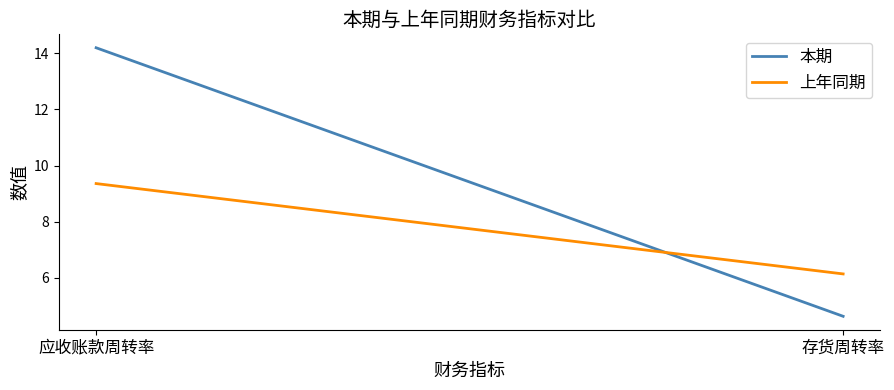

Which series changed the most between 应收账款周转率 and 存货周转率?

本期